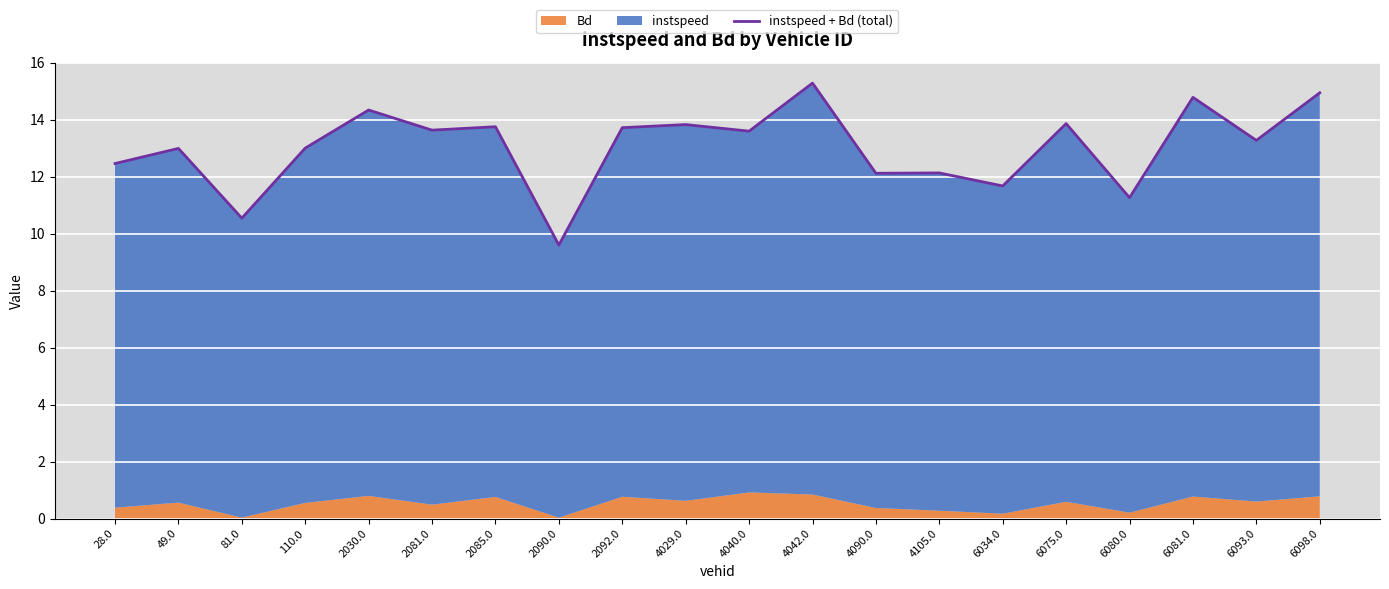

What position from the left is 2030.0?

5